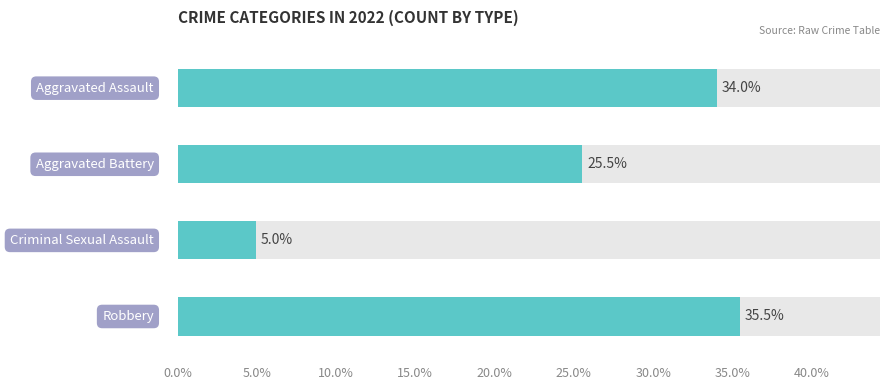

Which series has the largest total across all categories?

Robbery